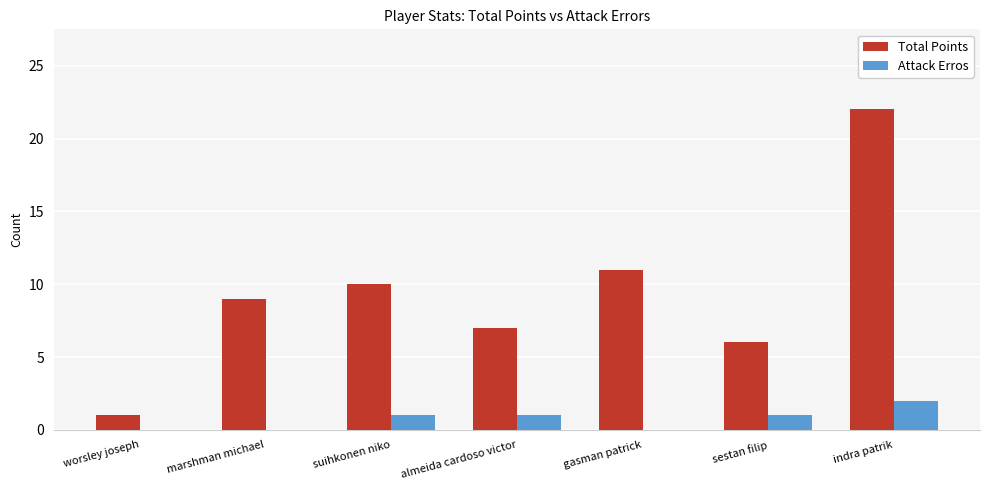

The value of Attack Erros at sestan filip is 2. True or false?

False